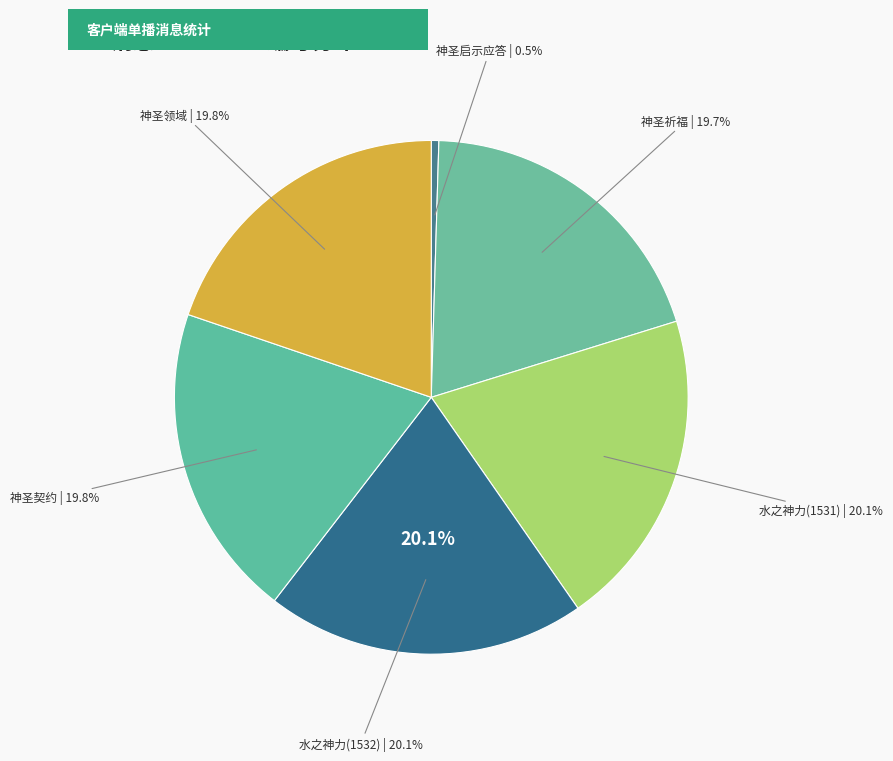

To the nearest percent, what is the average slice percentage?

17%